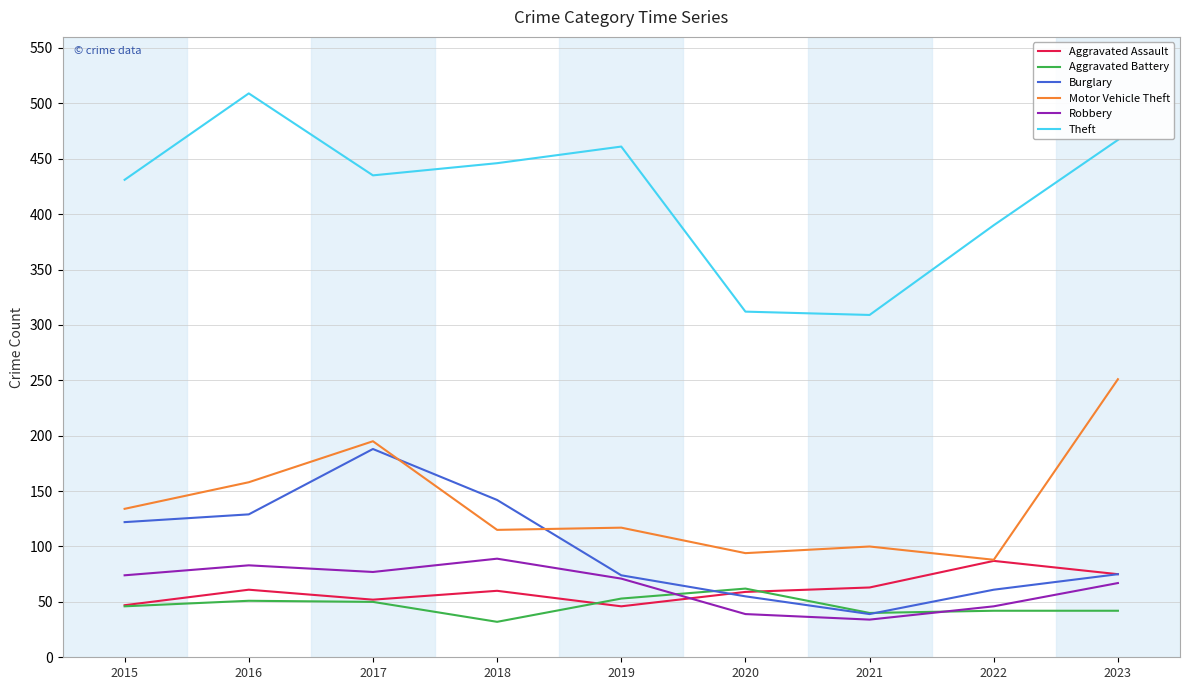

True or false: Motor Vehicle Theft and Robbery intersect in this chart.

False